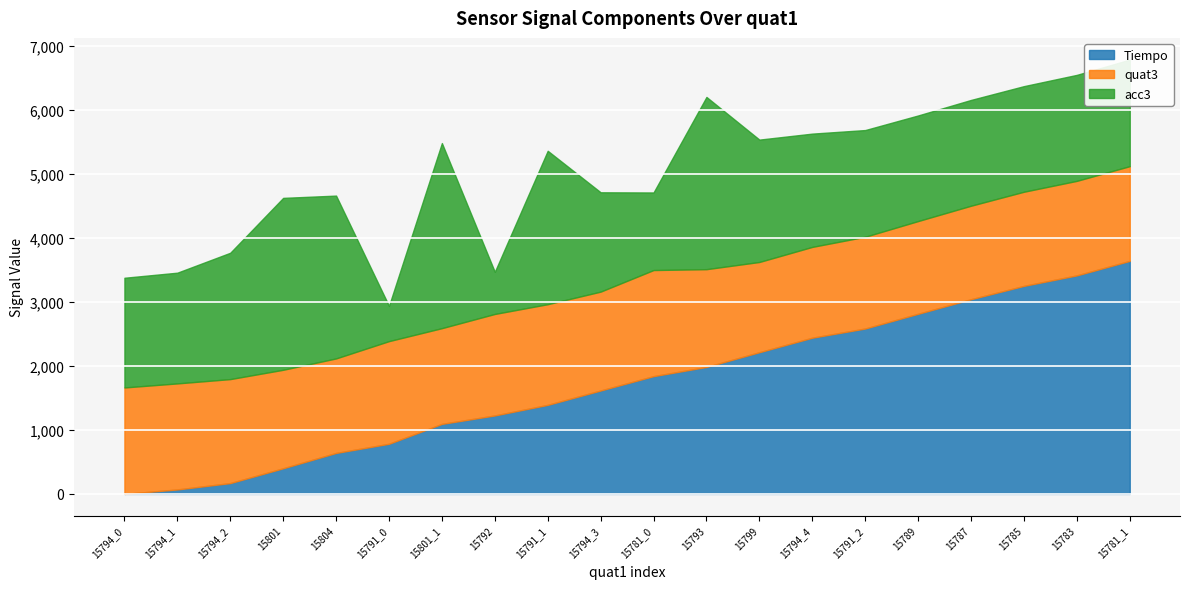

How many lines are shown in the chart?

3